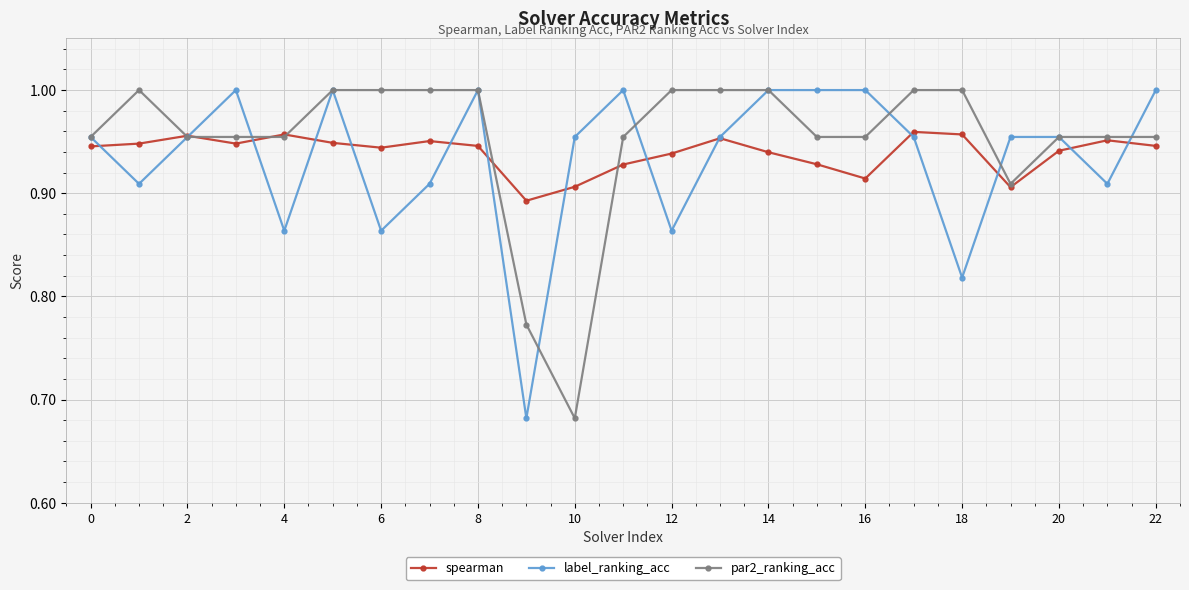

Count the number of categories in the chart.

23